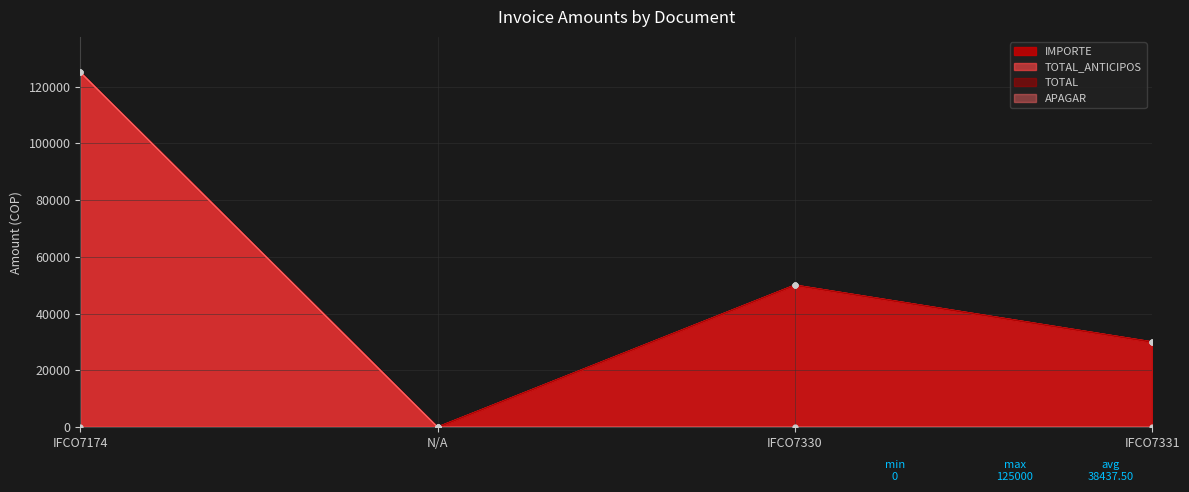

Which series has the largest Y range (max minus min)?

IMPORTE